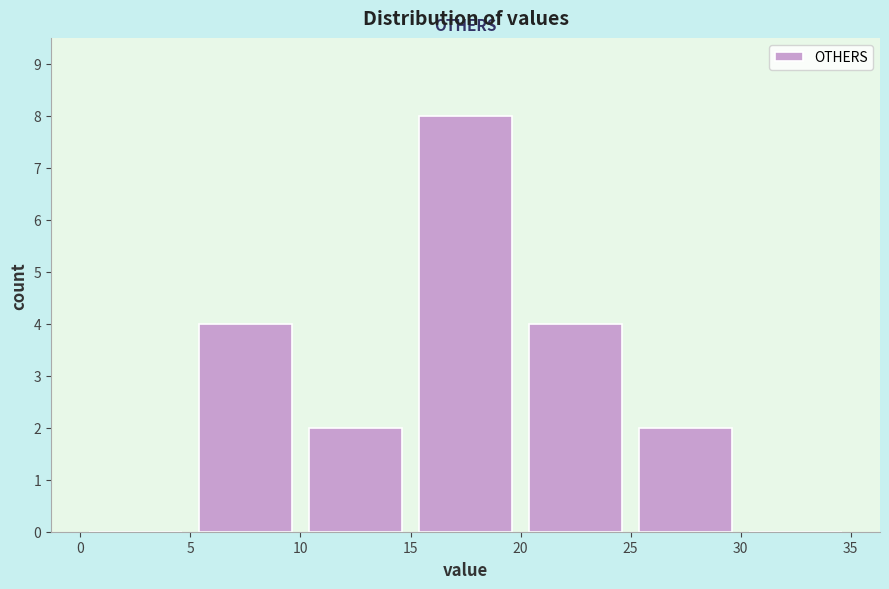

How tall is the bar that spans 10 to 15 on the x-axis? The values are not printed on the chart, so give them approximately, as read against the axis.

2